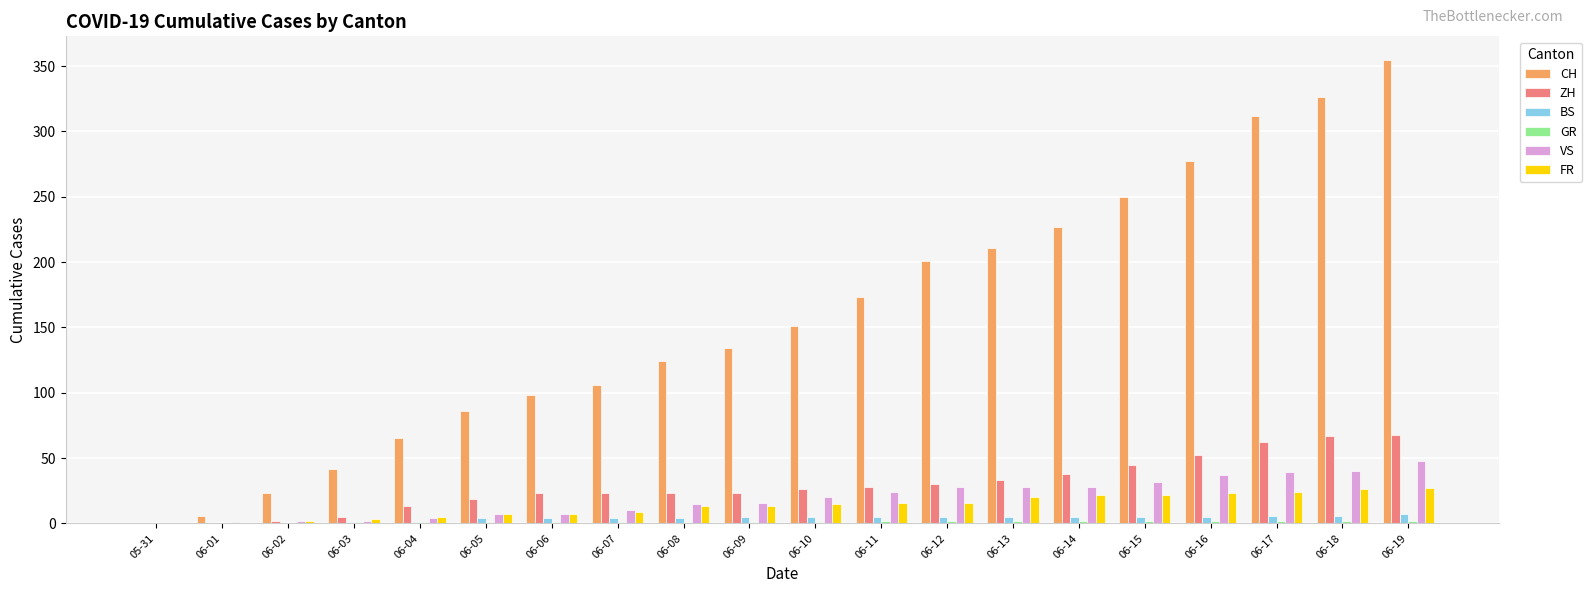

Is it true that ZH equals 68 at 06-19?

True